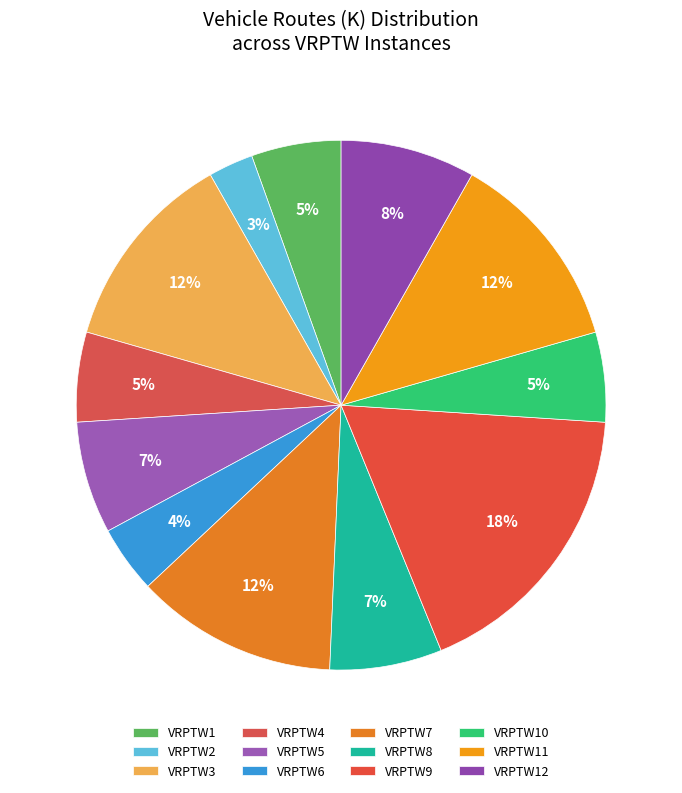

How many segments does this pie chart have?

12